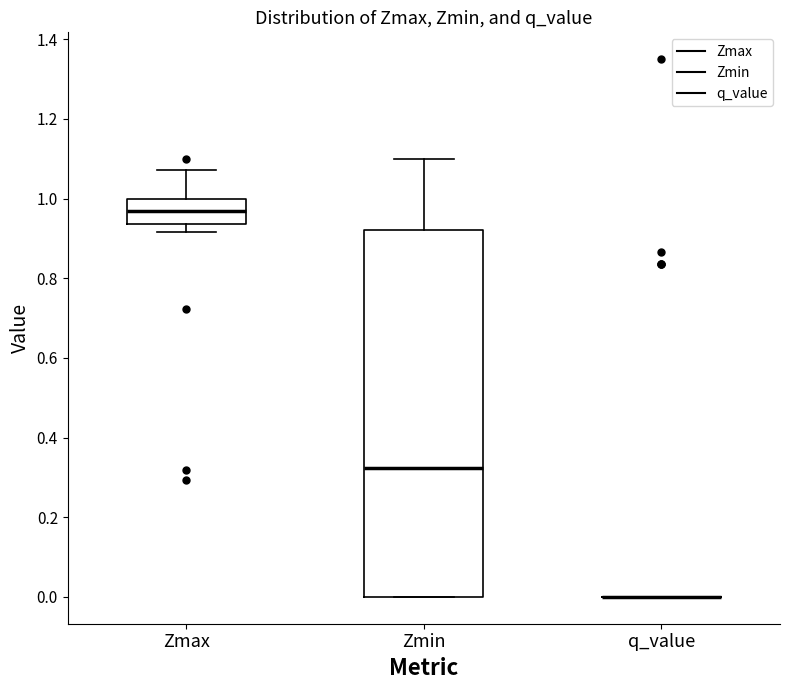

Reading left to right, transcribe this box plot: for each box, give where its median line is, the range the box spans, and where its two whiskers end, as read against the y-axis. The values are not printed on the chart, so give them approximately, as read against the axis.

Zmax: median 0.98, box 0.94 to 1.00, whiskers 0.92 to 1.08
Zmin: median 0.32, box 0.00 to 0.92, whiskers 0.00 to 1.10
q_value: box collapsed to a line at 0.00, whiskers 0.00 to 0.00